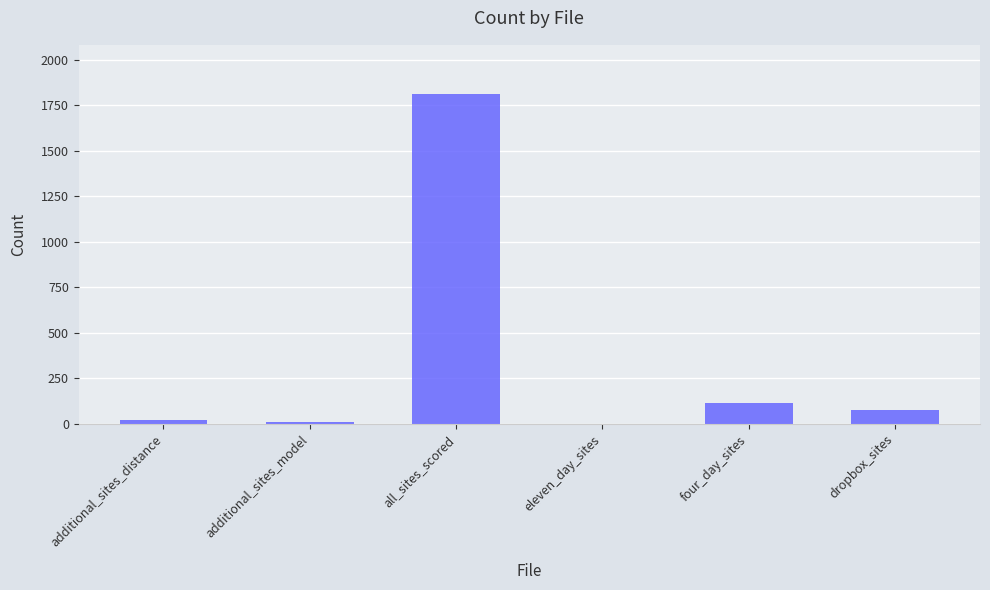

The chart shows a value of 76 at dropbox_sites. True or false?

True